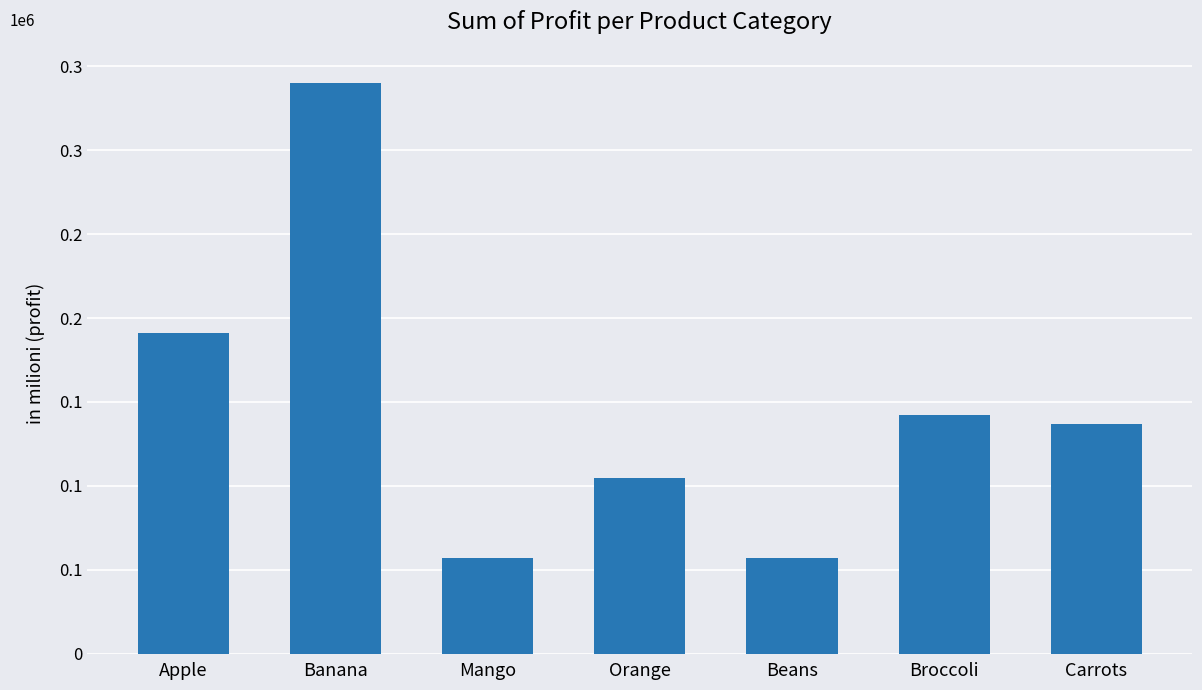

Which has a higher value, Mango or Orange?

Orange